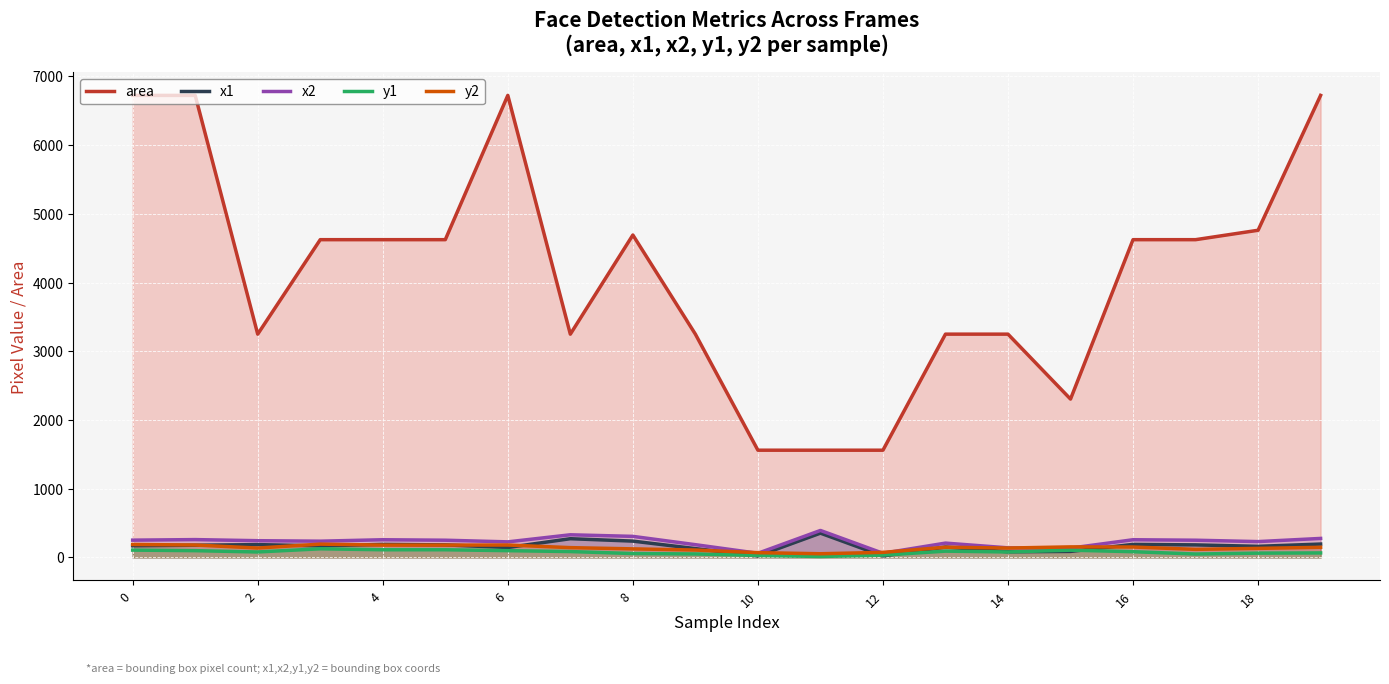

How many values in the y2 series are below 147?

10